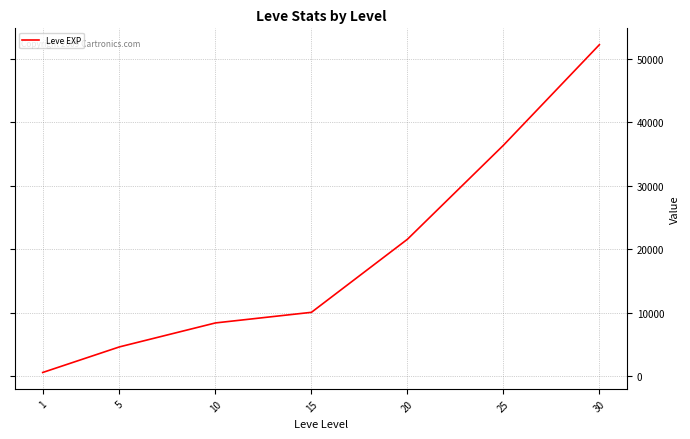

What is the sum of all values?

134030